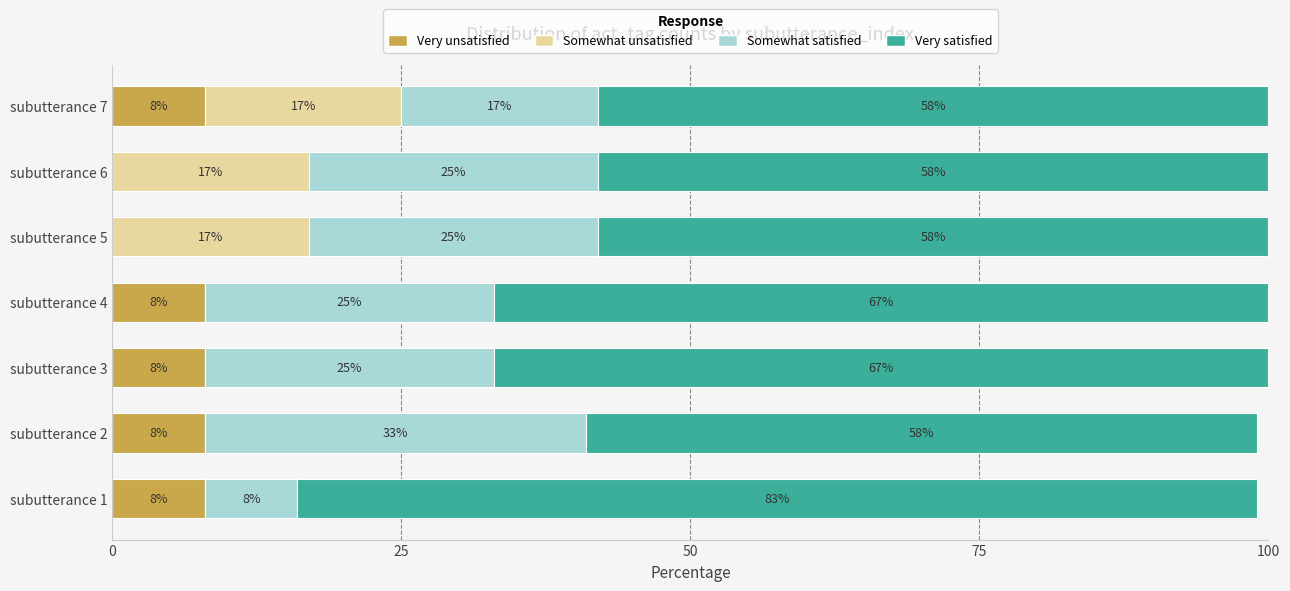

What value does the Very unsatisfied series have at subutterance 3?

8